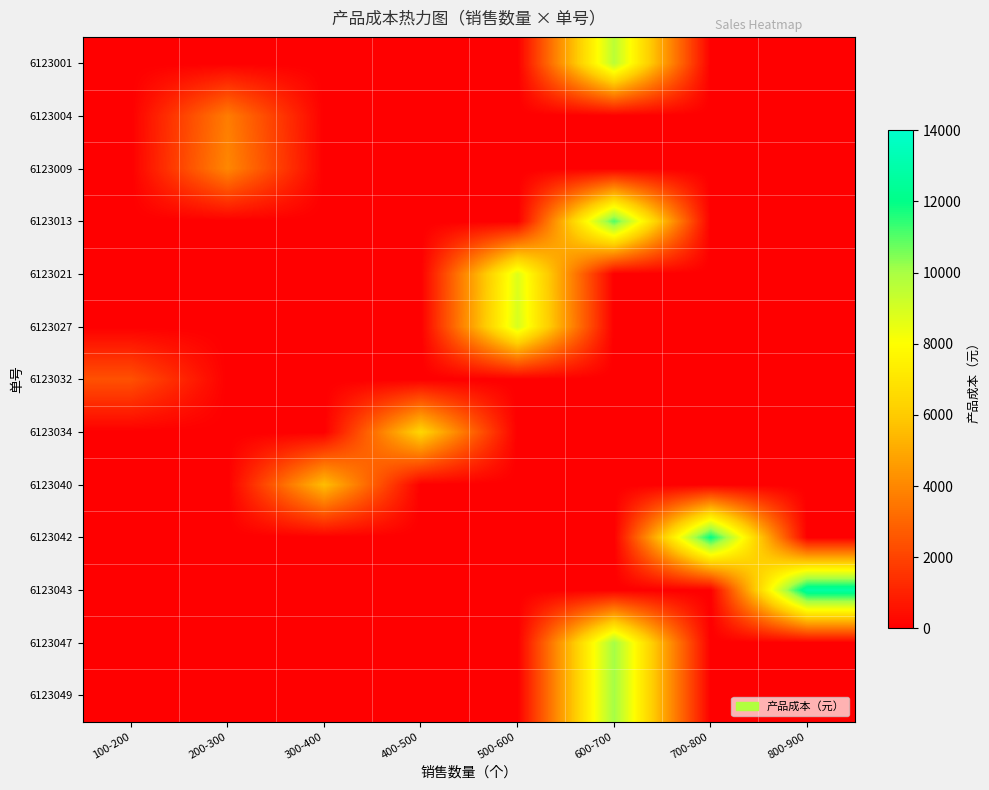

Reading right to left, list all the values displayed in this chart.

6123001: 800-900=0	700-800=0	600-700=9600	500-600=0	400-500=0	300-400=0	200-300=0	100-200=0
6123004: 800-900=0	700-800=0	600-700=0	500-600=0	400-500=0	300-400=0	200-300=3680	100-200=0
6123009: 800-900=0	700-800=0	600-700=0	500-600=0	400-500=0	300-400=0	200-300=4000	100-200=0
6123013: 800-900=0	700-800=0	600-700=11040	500-600=0	400-500=0	300-400=0	200-300=0	100-200=0
6123021: 800-900=0	700-800=0	600-700=0	500-600=8800	400-500=0	300-400=0	200-300=0	100-200=0
6123027: 800-900=0	700-800=0	600-700=0	500-600=8960	400-500=0	300-400=0	200-300=0	100-200=0
6123032: 800-900=0	700-800=0	600-700=0	500-600=0	400-500=0	300-400=0	200-300=0	100-200=2400
6123034: 800-900=0	700-800=0	600-700=0	500-600=0	400-500=6400	300-400=0	200-300=0	100-200=0
6123040: 800-900=0	700-800=0	600-700=0	500-600=0	400-500=0	300-400=5600	200-300=0	100-200=0
6123042: 800-900=0	700-800=12000	600-700=0	500-600=0	400-500=0	300-400=0	200-300=0	100-200=0
6123043: 800-900=12800	700-800=0	600-700=0	500-600=0	400-500=0	300-400=0	200-300=0	100-200=0
6123047: 800-900=0	700-800=0	600-700=10080	500-600=0	400-500=0	300-400=0	200-300=0	100-200=0
6123049: 800-900=0	700-800=0	600-700=10080	500-600=0	400-500=0	300-400=0	200-300=0	100-200=0